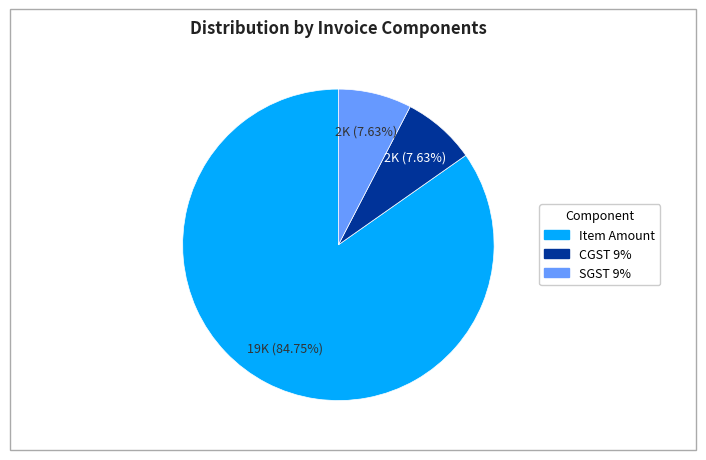

Which slice is the largest?

Item Amount